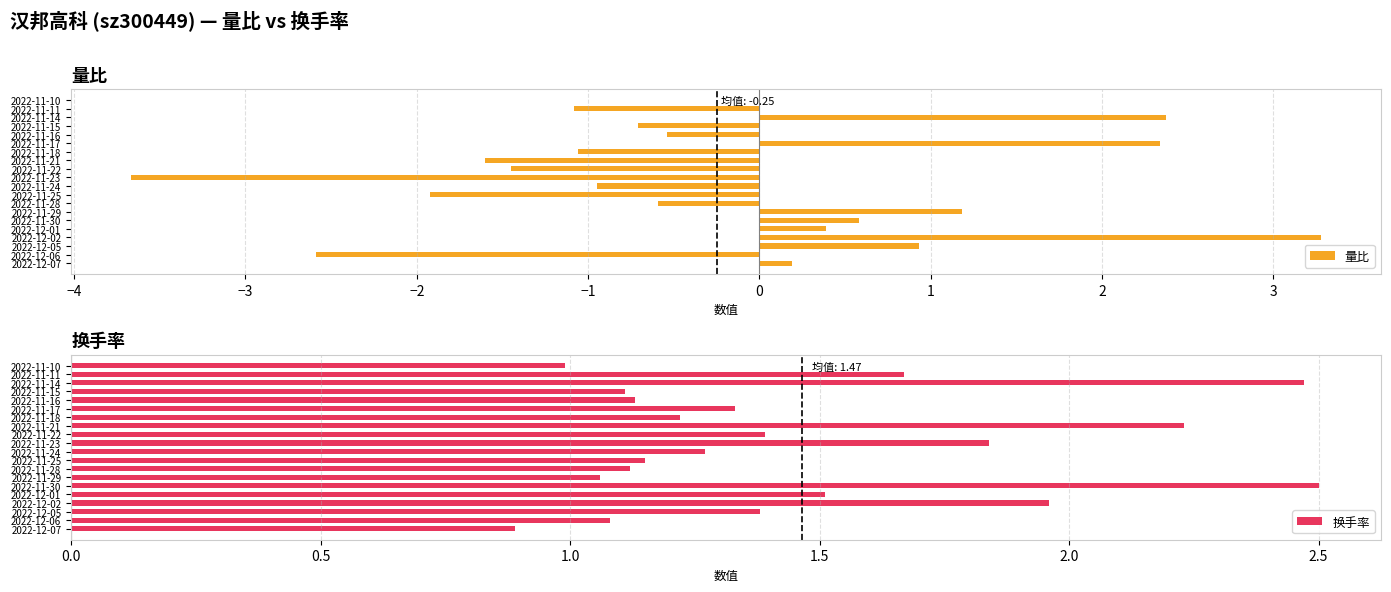

What is the maximum value shown in the chart?

3.3